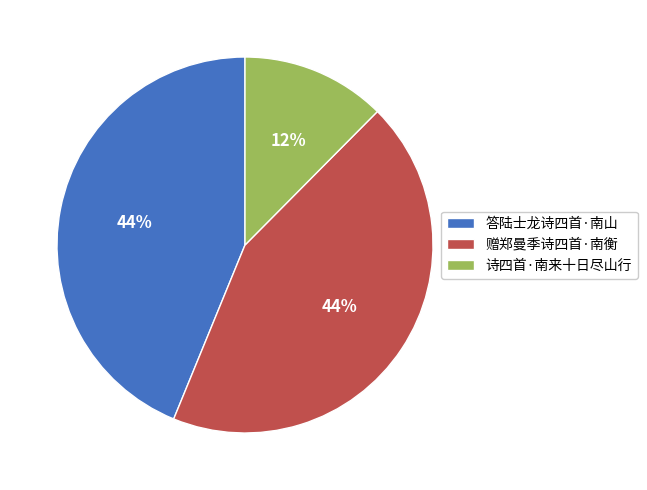

What percentage is the 答陆士龙诗四首·南山 slice, to the nearest percent?

44%